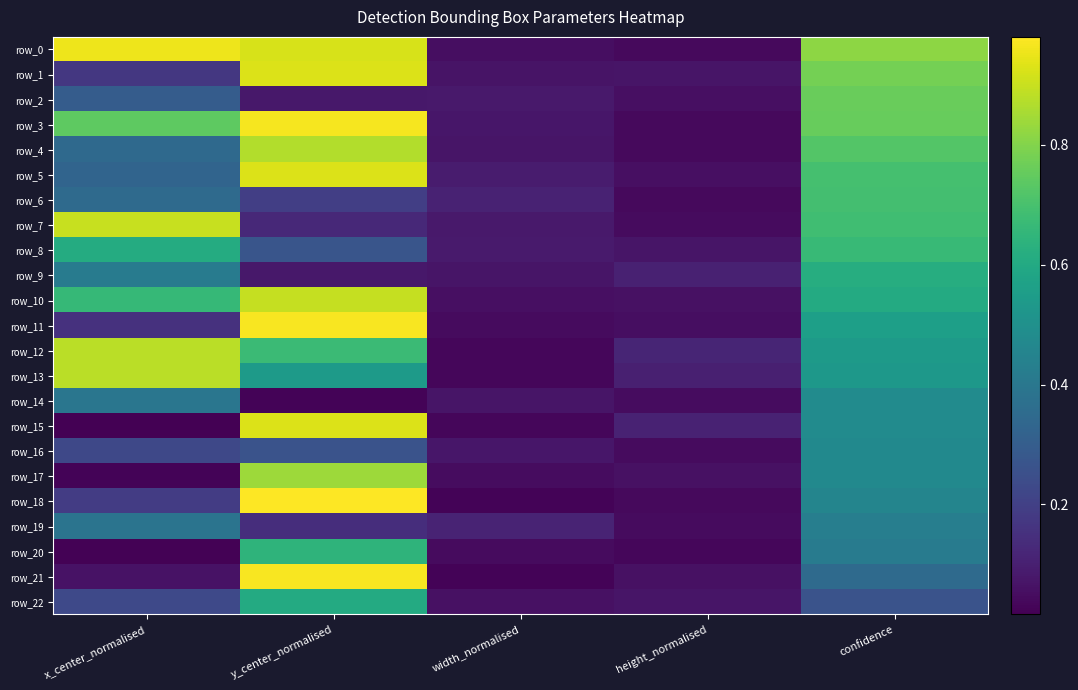

Reading right to left, what are all the values shown in this chart?

row_0: 0.8	0.0	0.1	0.9	1.0
row_1: 0.8	0.1	0.1	0.9	0.2
row_2: 0.8	0.1	0.1	0.1	0.3
row_3: 0.8	0.0	0.1	1.0	0.7
row_4: 0.7	0.0	0.1	0.9	0.3
row_5: 0.7	0.1	0.1	0.9	0.3
row_6: 0.7	0.0	0.1	0.2	0.3
row_7: 0.7	0.0	0.1	0.1	0.9
row_8: 0.7	0.1	0.1	0.3	0.6
row_9: 0.6	0.1	0.1	0.1	0.4
row_10: 0.6	0.1	0.1	0.9	0.7
row_11: 0.6	0.1	0.0	1.0	0.2
row_12: 0.5	0.1	0.0	0.7	0.9
row_13: 0.5	0.1	0.0	0.5	0.9
row_14: 0.5	0.0	0.1	0.0	0.4
row_15: 0.5	0.1	0.0	0.9	0.0
row_16: 0.5	0.0	0.1	0.3	0.2
row_17: 0.5	0.1	0.0	0.8	0.0
row_18: 0.5	0.0	0.0	1.0	0.2
row_19: 0.4	0.0	0.1	0.1	0.4
row_20: 0.4	0.0	0.0	0.6	0.0
row_21: 0.3	0.1	0.0	1.0	0.1
row_22: 0.3	0.1	0.1	0.6	0.2